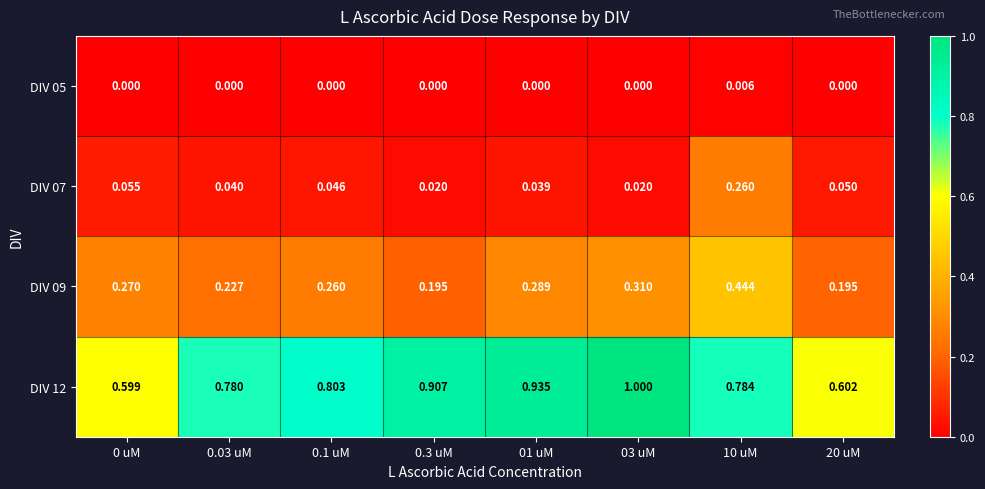

Is the value of DIV 05 at 0.03 uM greater than the value of DIV 07 at 0.1 uM?

No